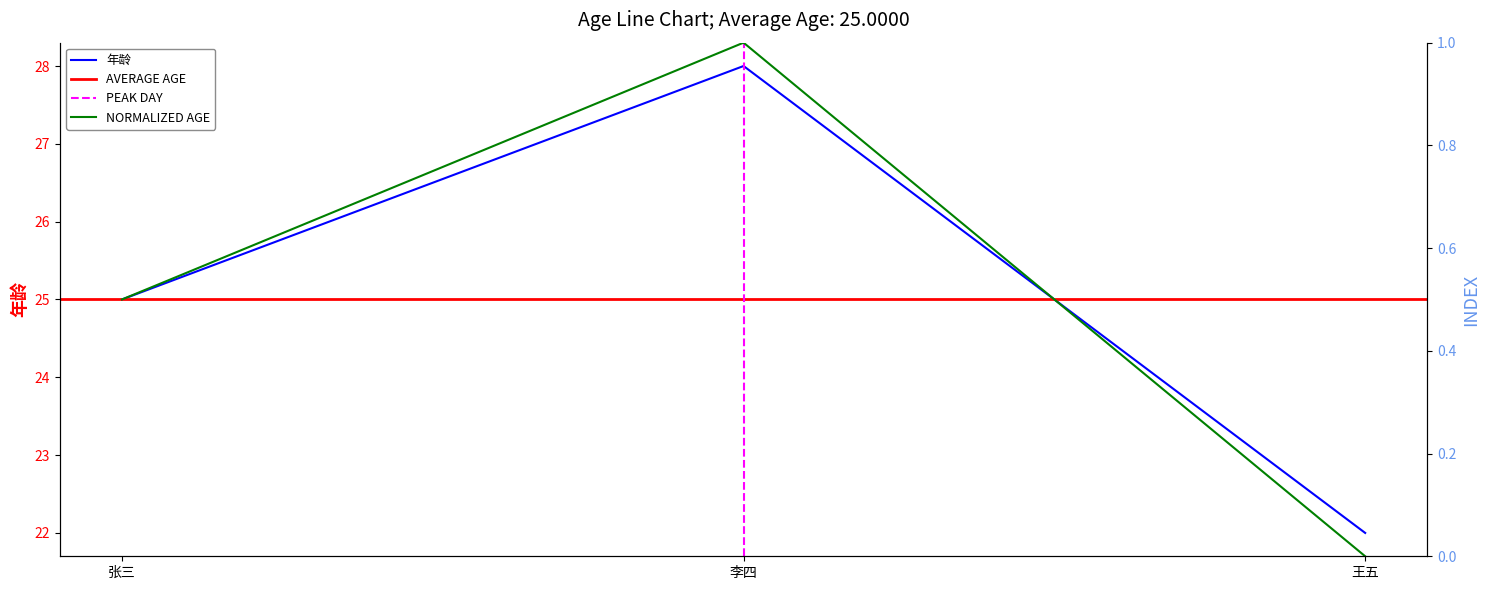

How many values exceed 25?

1